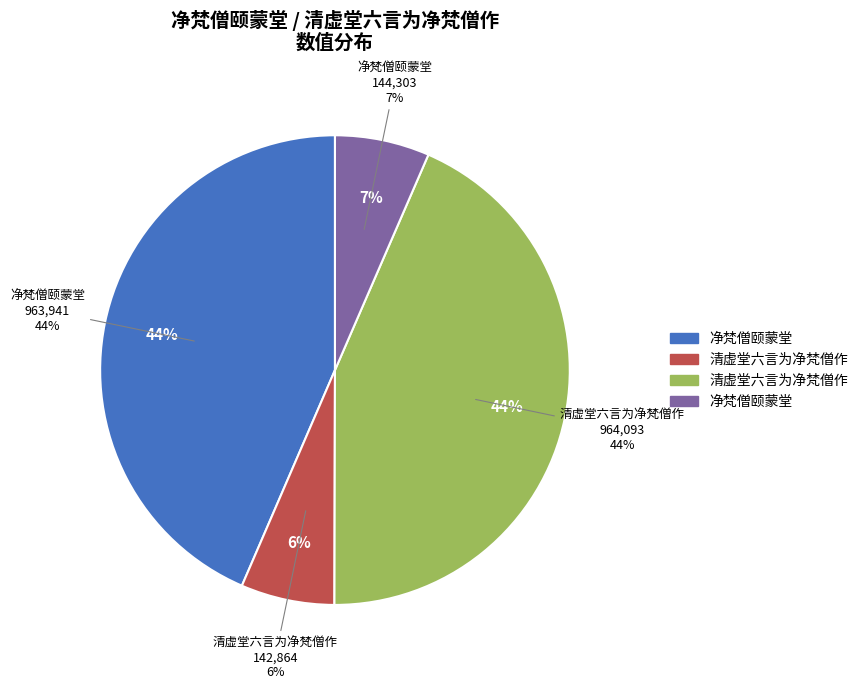

True or false: 清虚堂六言为净梵僧作 (142864) accounts for 6% of the total.

True